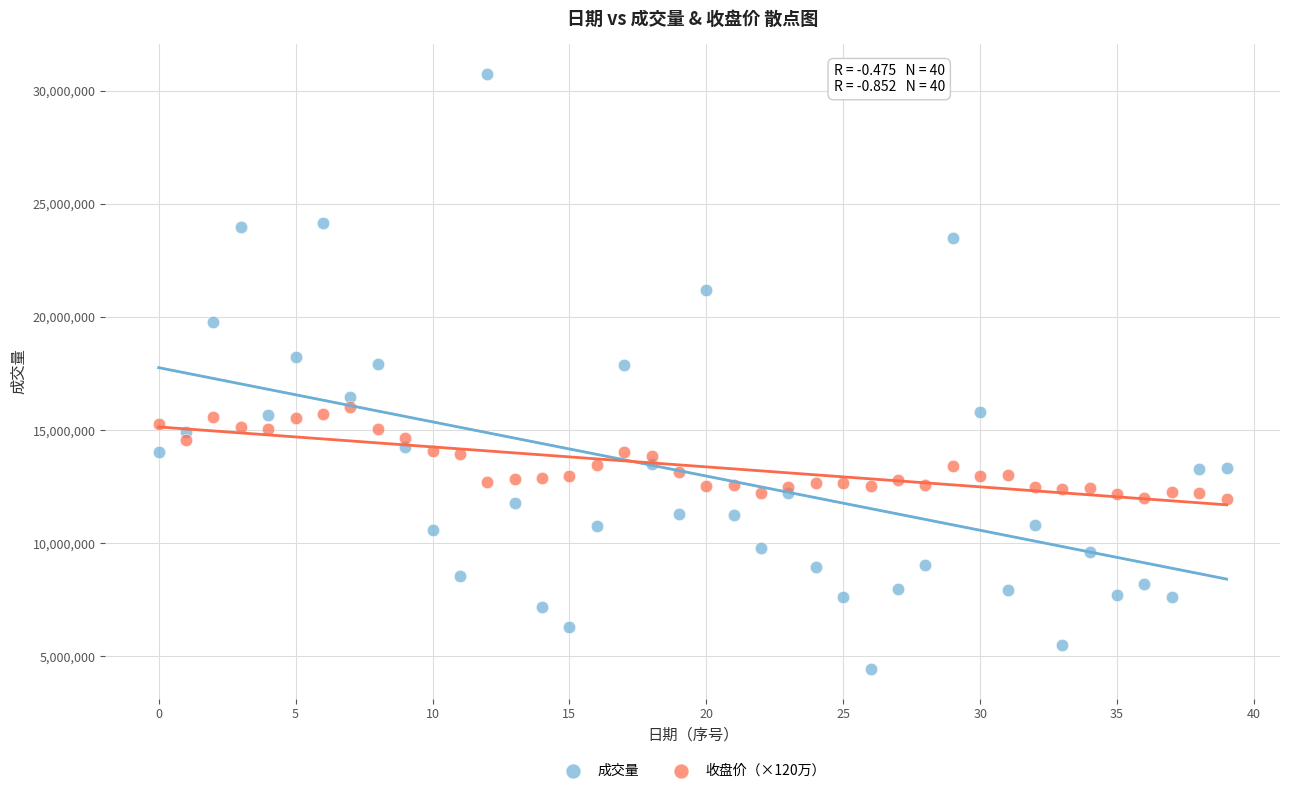

What are all the series names shown in the legend?

成交量, 收盘价（×120万）